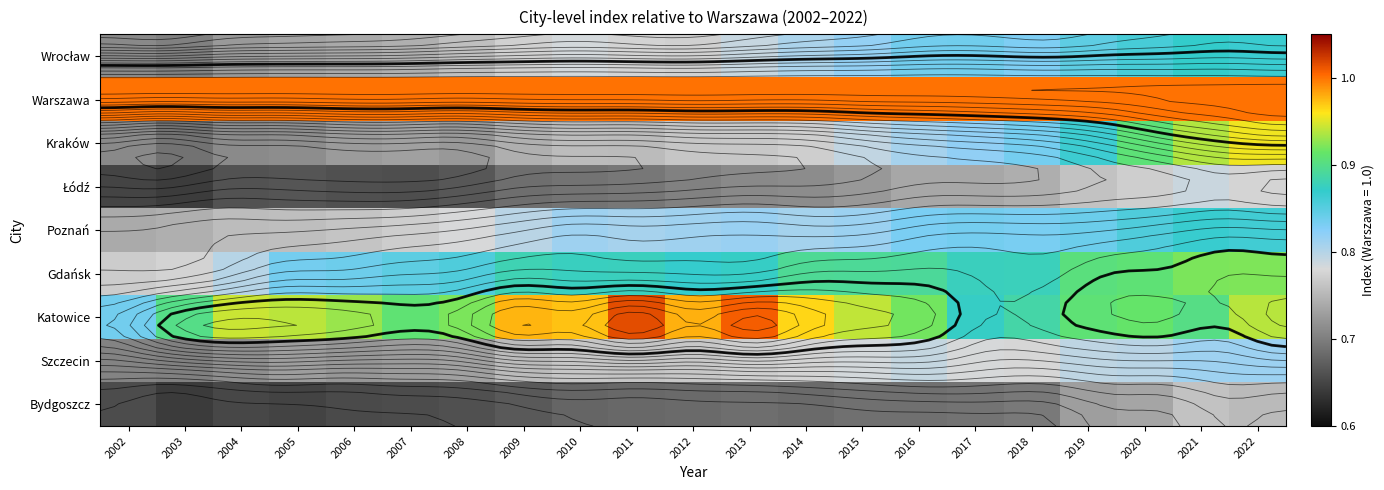

The Gdańsk series shows 0.9 at 2016. True or false?

True